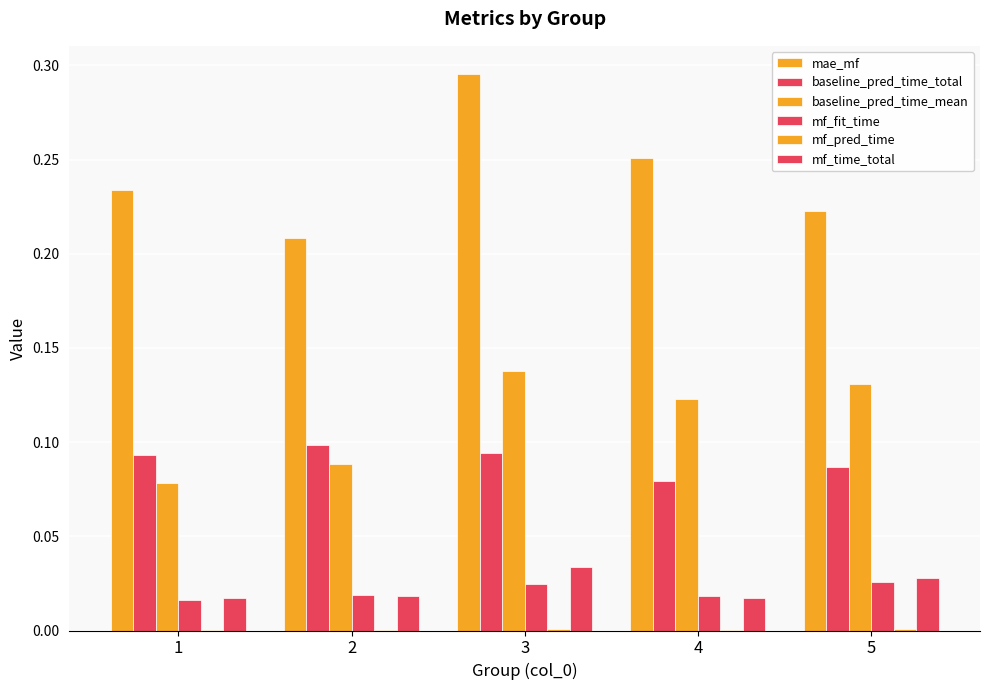

Reading left to right, extract all data points from this chart.

mae_mf: 1=0.2	2=0.2	3=0.3	4=0.3	5=0.2
baseline_pred_time_total: 1=0.1	2=0.1	3=0.1	4=0.1	5=0.1
baseline_pred_time_mean: 1=0.1	2=0.1	3=0.1	4=0.1	5=0.1
mf_fit_time: 1=0.0	2=0.0	3=0.0	4=0.0	5=0.0
mf_pred_time: 1=0.0	2=0.0	3=0.0	4=0.0	5=0.0
mf_time_total: 1=0.0	2=0.0	3=0.0	4=0.0	5=0.0